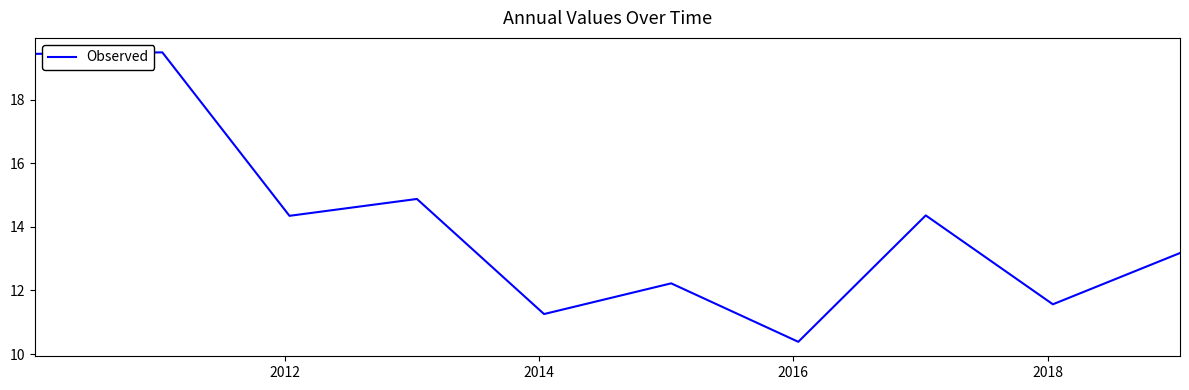

What is the maximum value shown in the chart?

19.5